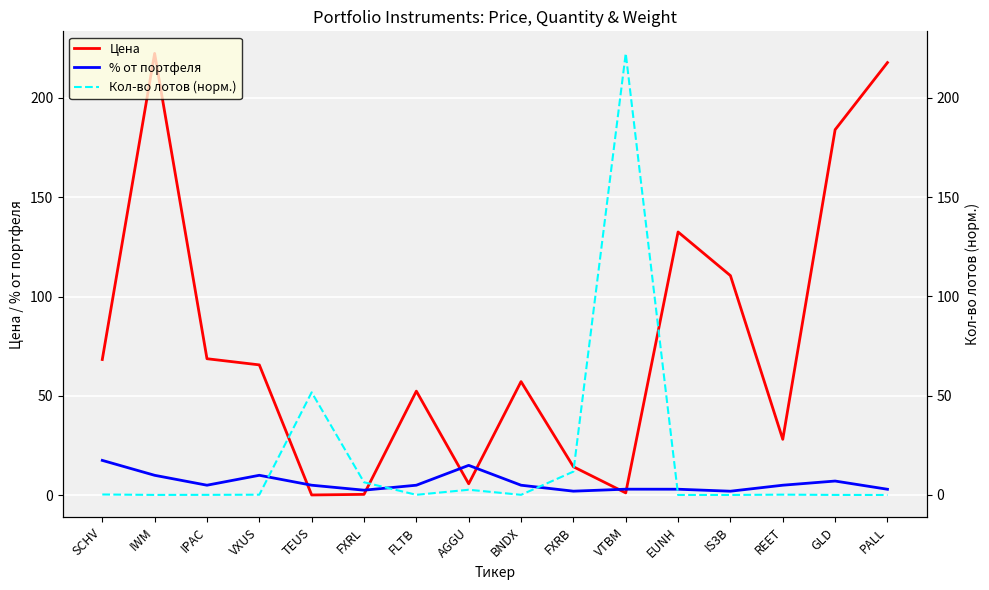

Rank the series by their average value, from lowest to highest.

% от портфеля, Кол-во лотов (норм.), Цена